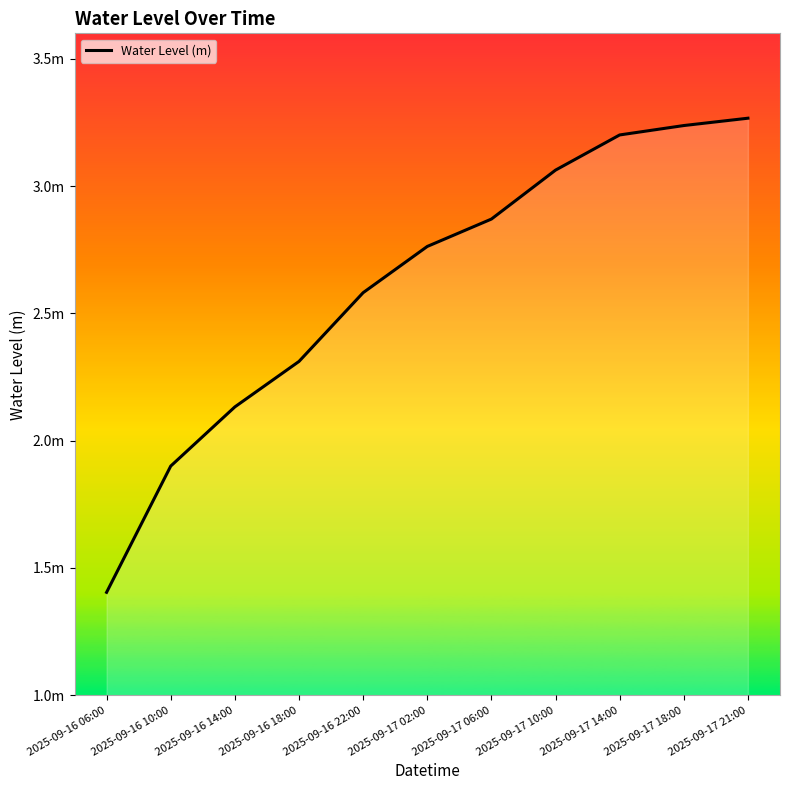

Reading left to right, transcribe all the data shown in this chart.

2025-09-16 06:00=1.4	2025-09-16 10:00=1.9	2025-09-16 14:00=2.1	2025-09-16 18:00=2.3	2025-09-16 22:00=2.6	2025-09-17 02:00=2.8	2025-09-17 06:00=2.9	2025-09-17 10:00=3.1	2025-09-17 14:00=3.2	2025-09-17 18:00=3.2	2025-09-17 21:00=3.3